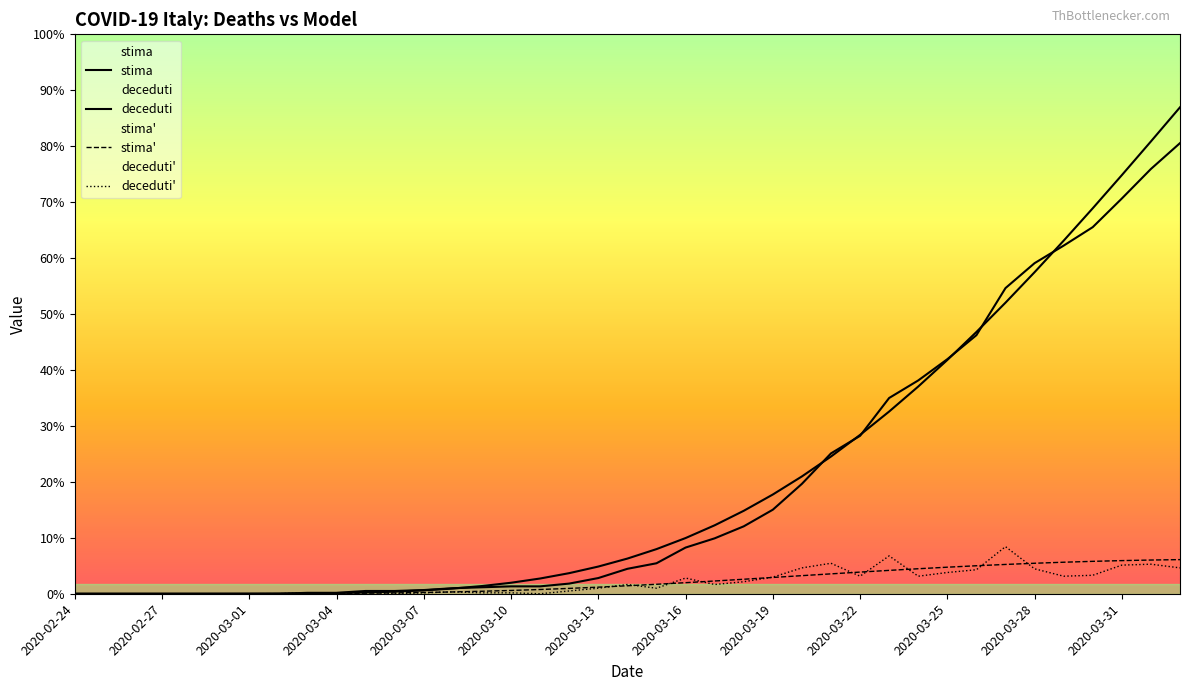

What is the approximate value of deceduti at 2020-03-04?

1.0